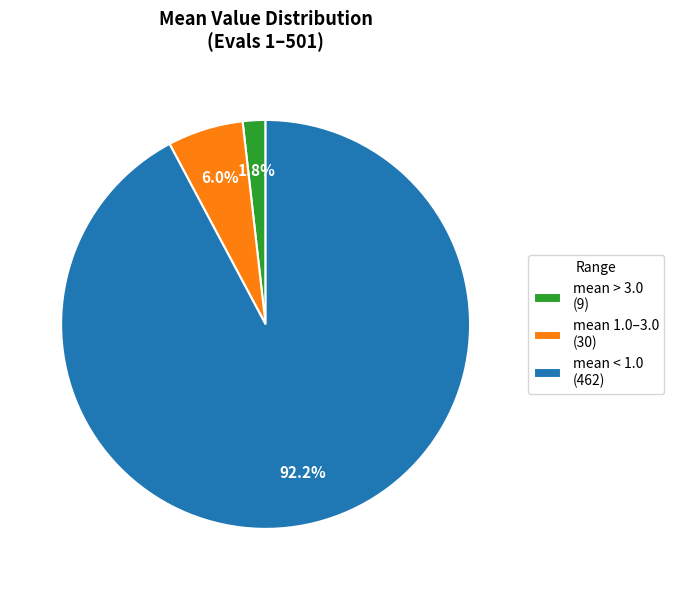

Rank the categories by value from highest to lowest.

mean < 1.0 (462), mean 1.0–3.0 (30), mean > 3.0 (9)